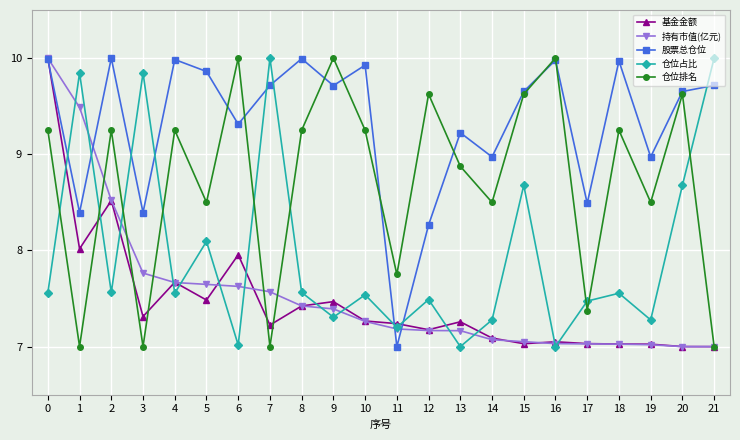

What is the spread (max minus min) of values at 6?

3.0